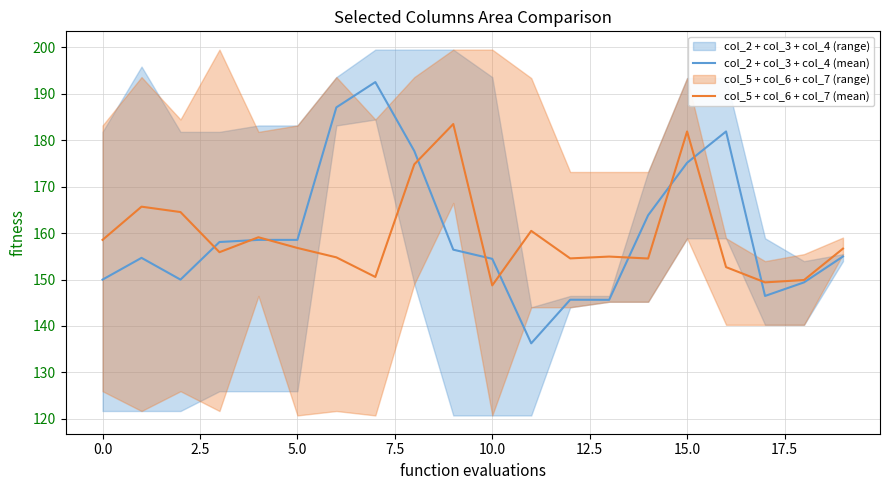

What is the smallest value displayed?

136.3